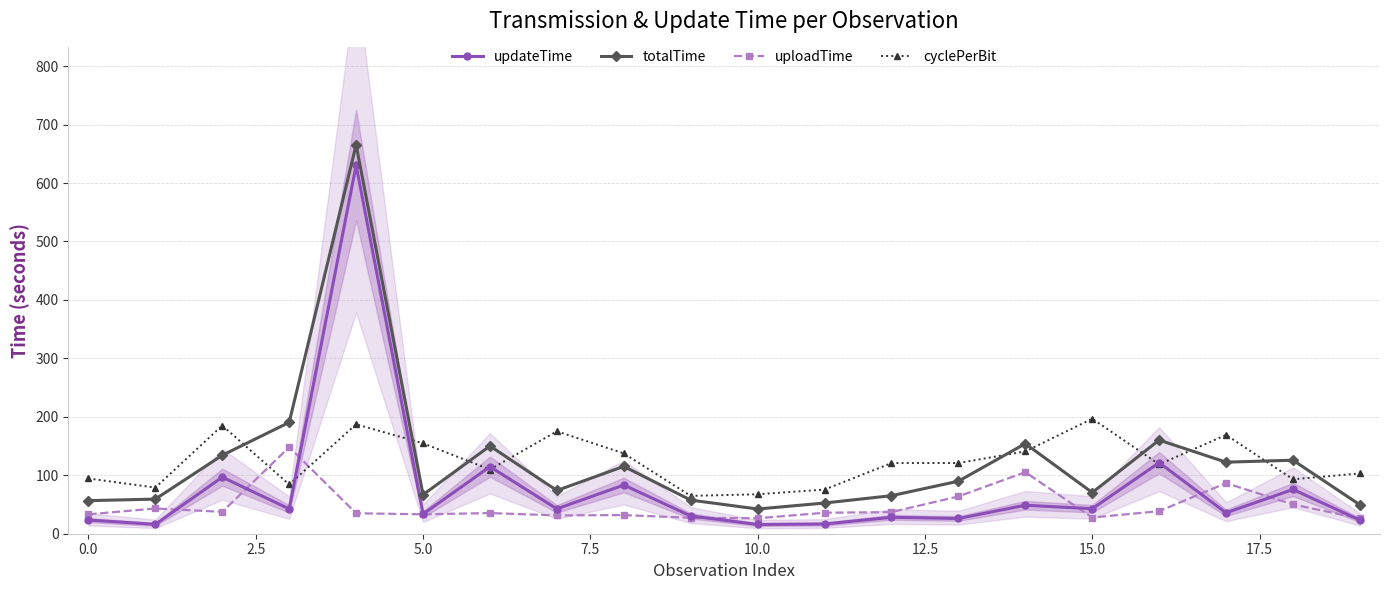

What position from the right is 15?

5